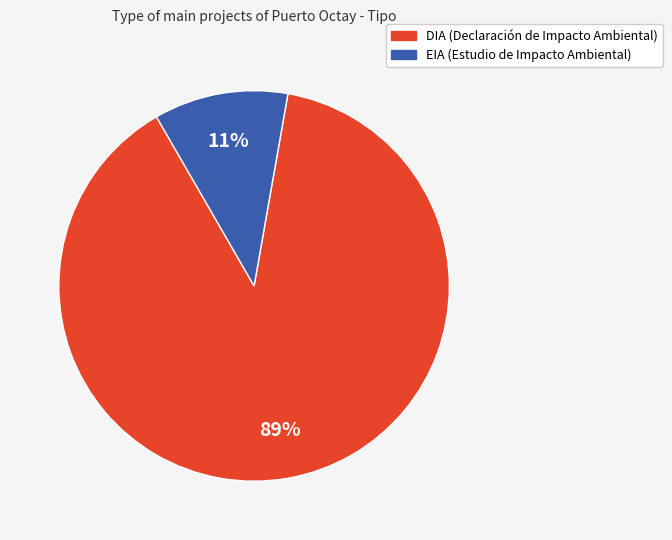

To the nearest percent, what percentage of the pie is EIA?

11%